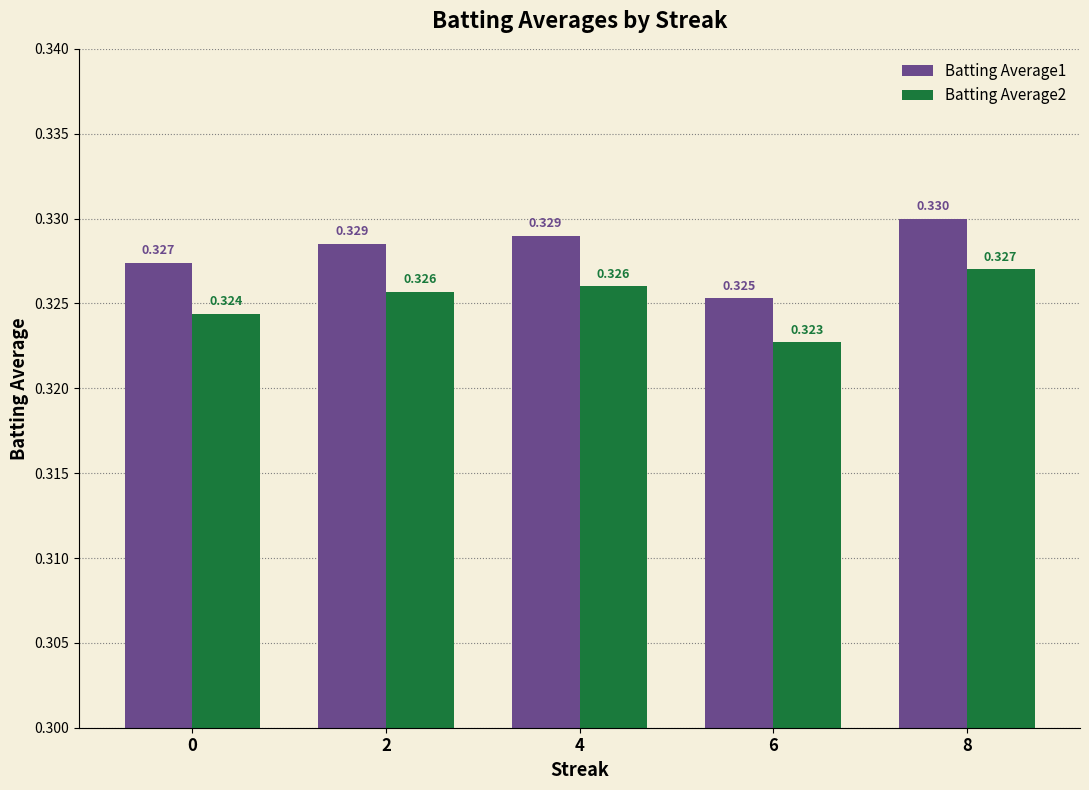

Is the value of Batting Average1 at 8 greater than the value of Batting Average2 at 0?

Yes